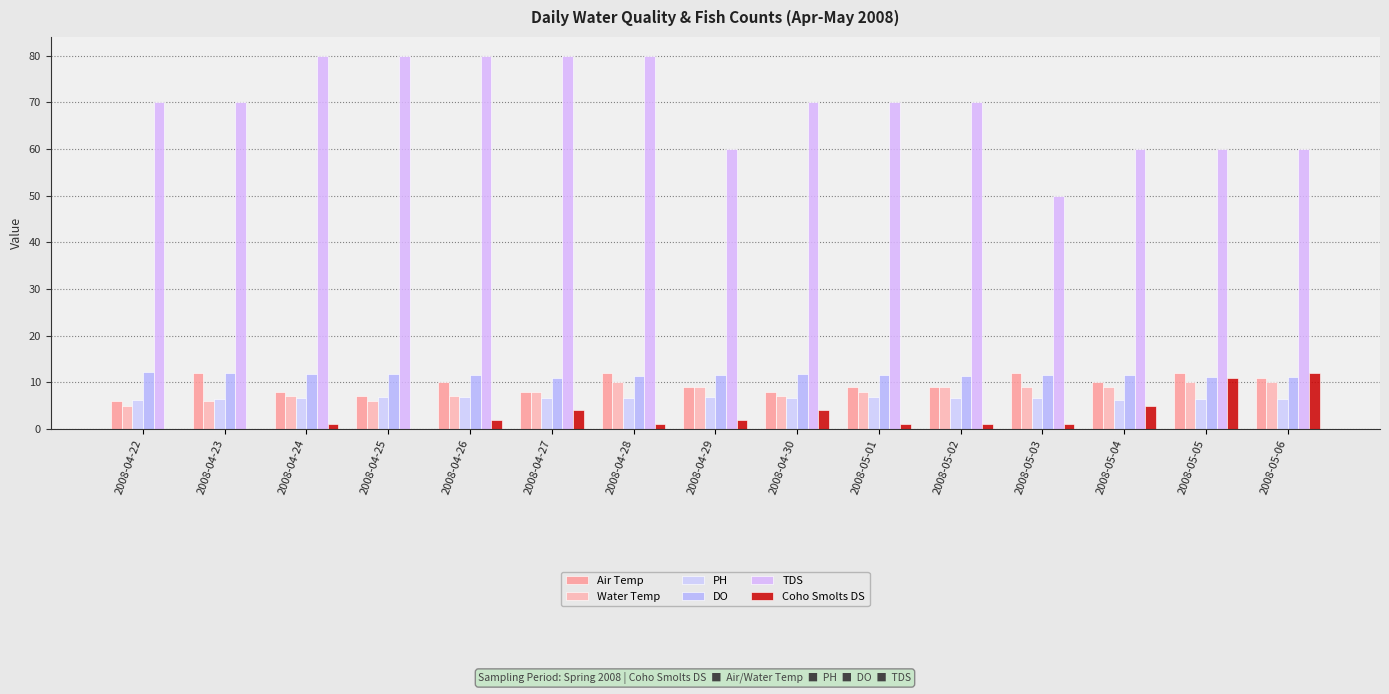

Where is Air Temp nearest to the value 9?

2008-04-29